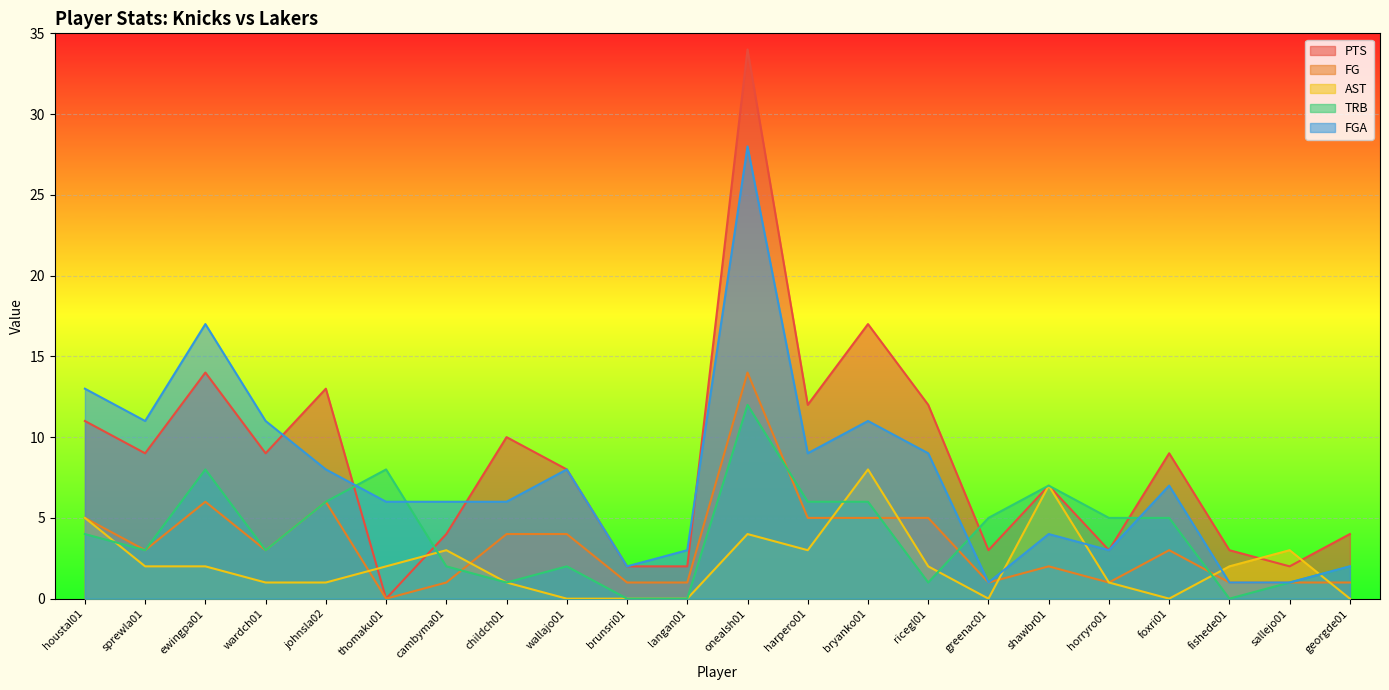

How many lines are shown in the chart?

5